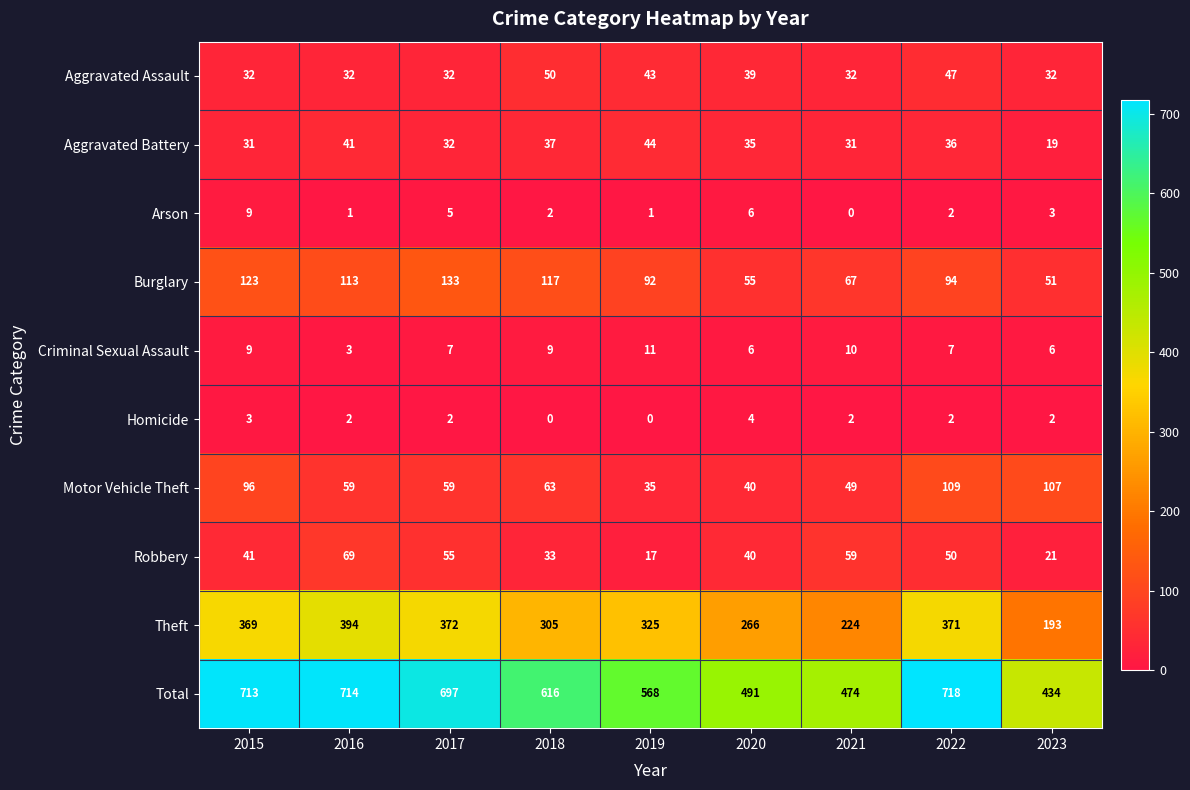

Is the value of Criminal Sexual Assault at 2018 greater than the value of Arson at 2021?

Yes